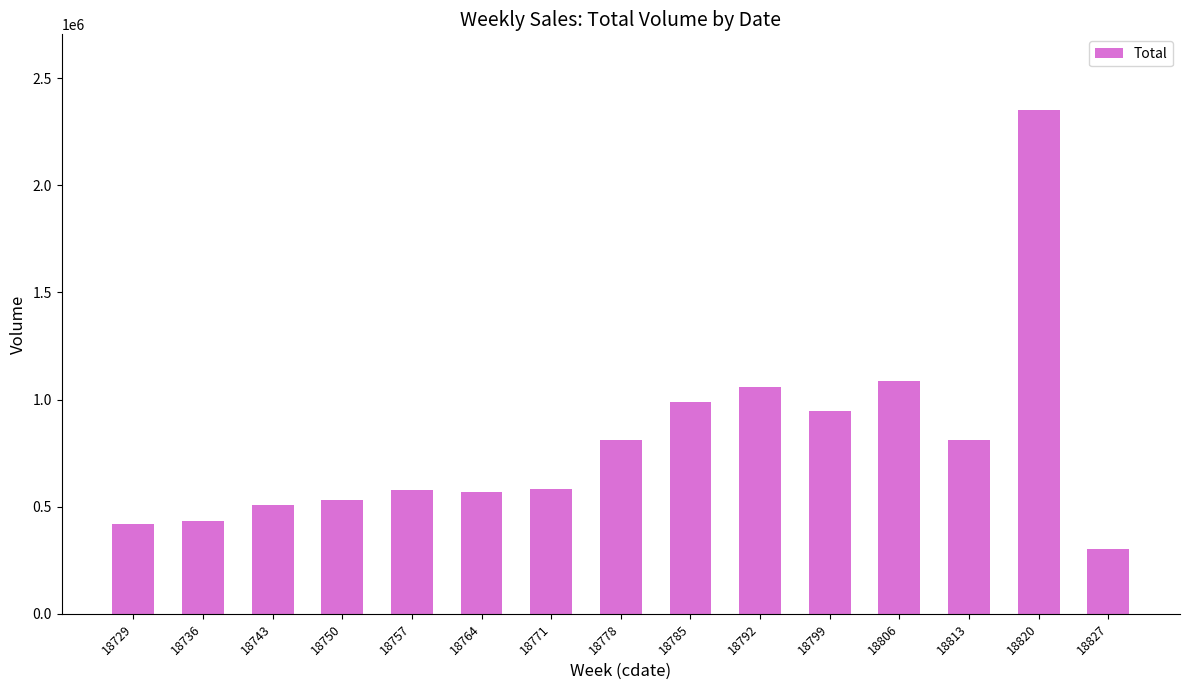

What is the maximum value shown in the chart?

2351992.9